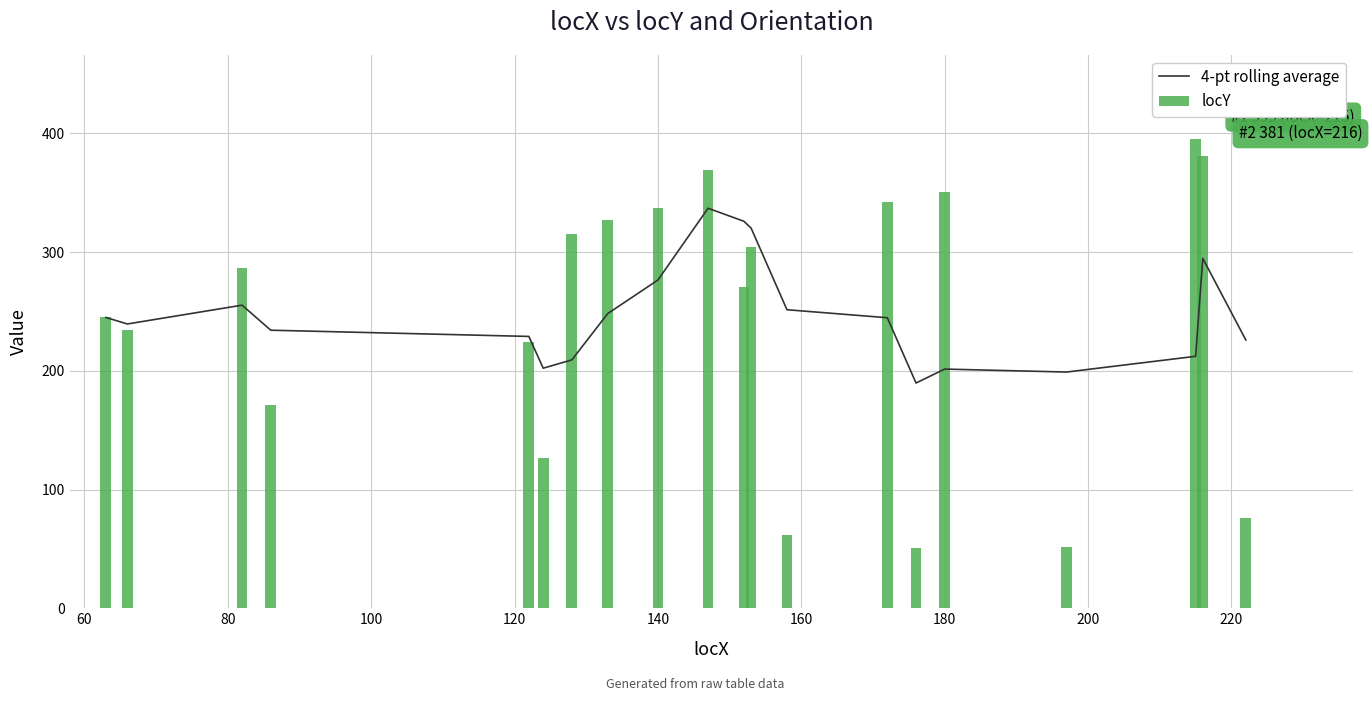

What is the sum of all locY values?

4921